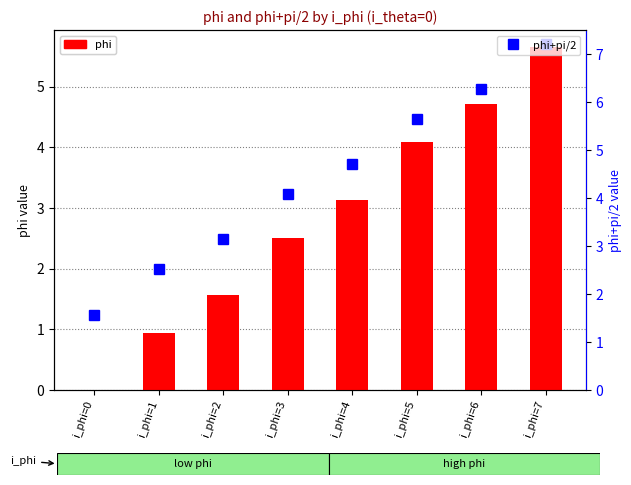

What value does the phi series have at i_phi=2?

1.6